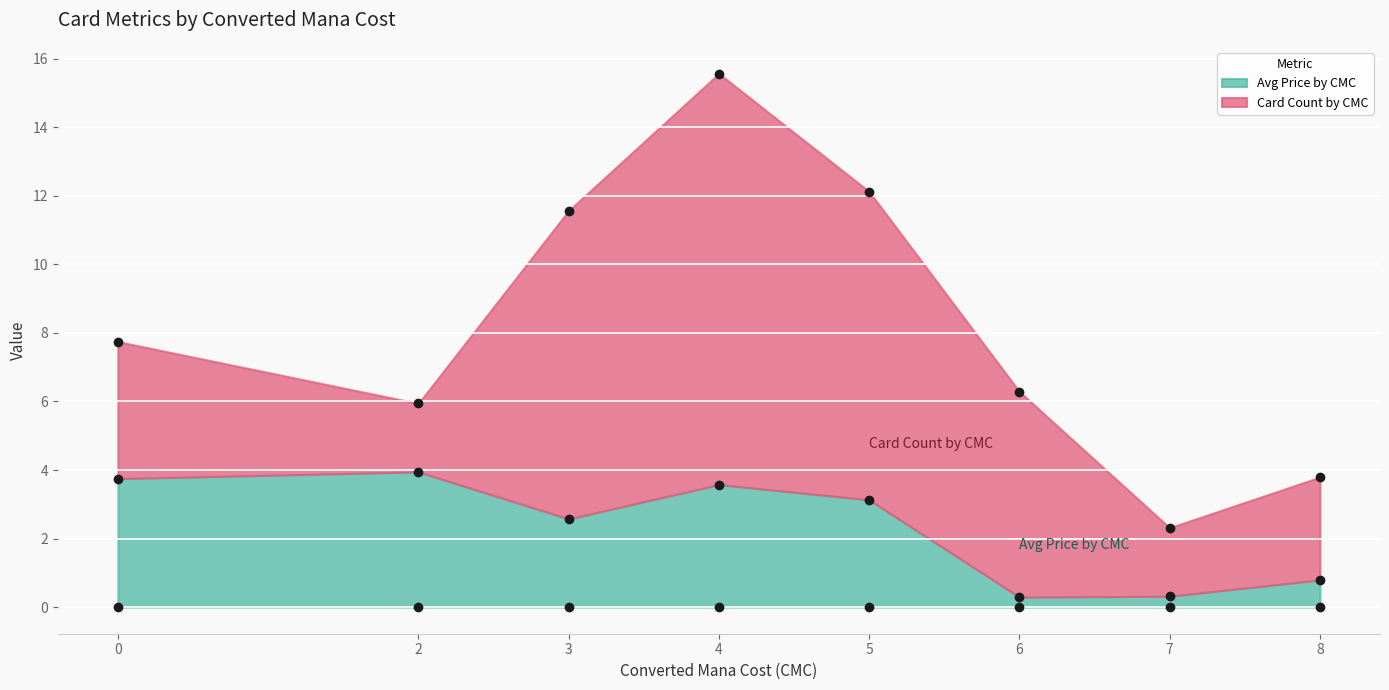

The Card Count by CMC series shows 6.1 at 3. True or false?

False